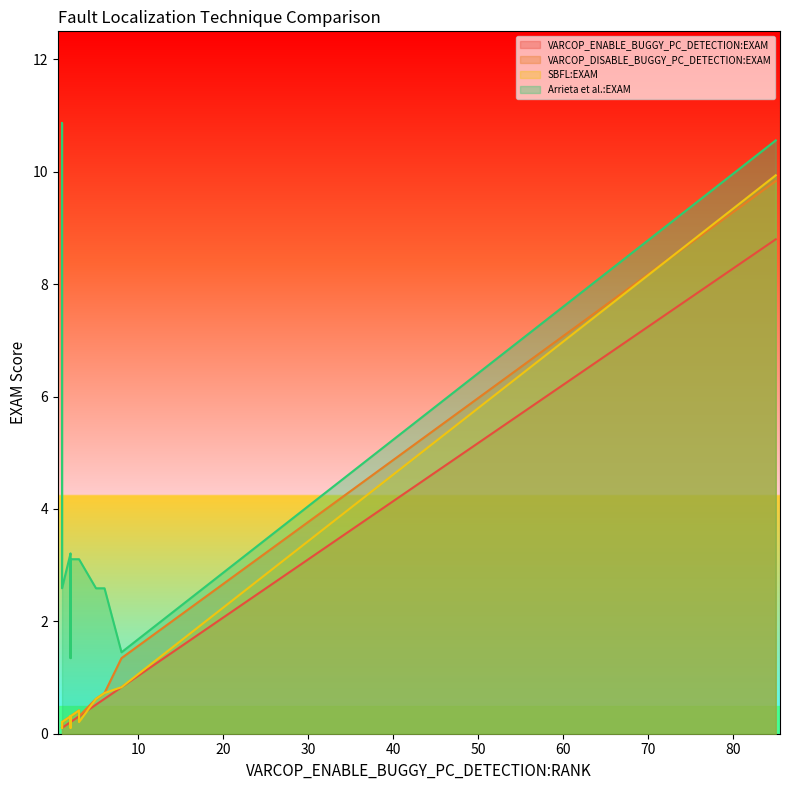

Reading left to right, list all the values displayed in this chart.

VARCOP_ENABLE_BUGGY_PC_DETECTION:EXAM: 1=0.1	1=0.1	85=8.8	1=0.1	2=0.2	2=0.2	2=0.2	2=0.2	3=0.3	5=0.5	2=0.2	1=0.1	1=0.1	8=0.8	3=0.3	2=0.2	6=0.6	1=0.1
VARCOP_DISABLE_BUGGY_PC_DETECTION:EXAM: 1=0.1	1=0.1	85=9.8	1=0.2	2=0.3	2=0.3	2=0.3	2=0.2	3=0.4	5=0.6	2=0.3	1=0.1	1=0.1	8=1.3	3=0.3	2=0.3	6=0.7	1=0.2
SBFL:EXAM: 1=0.1	1=0.1	85=9.9	1=0.2	2=0.3	2=0.1	2=0.3	2=0.2	3=0.4	5=0.6	2=0.3	1=0.1	1=0.1	8=0.8	3=0.2	2=0.3	6=0.7	1=0.2
Arrieta et al.:EXAM: 1=3.1	1=6.4	85=10.6	1=10.9	2=3.2	2=3.1	2=3.1	2=3.1	3=3.1	5=2.6	2=1.3	1=3.1	1=3.1	8=1.4	3=3.1	2=3.1	6=2.6	1=2.6